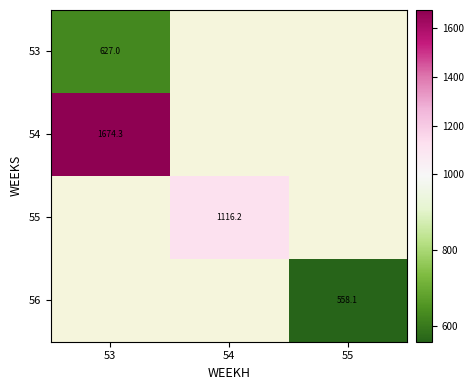

At which category does the chart reach its peak across all series?

53